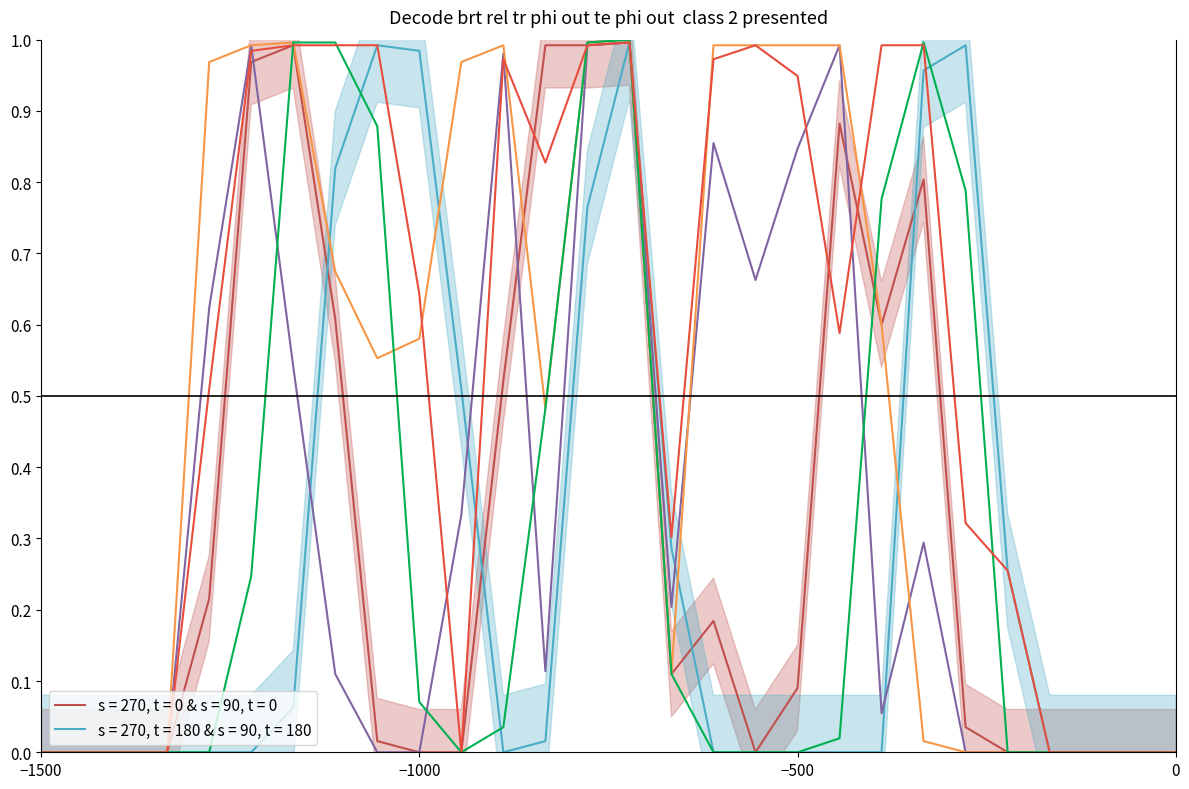

True or false: col_16 and col_18 intersect in this chart.

True